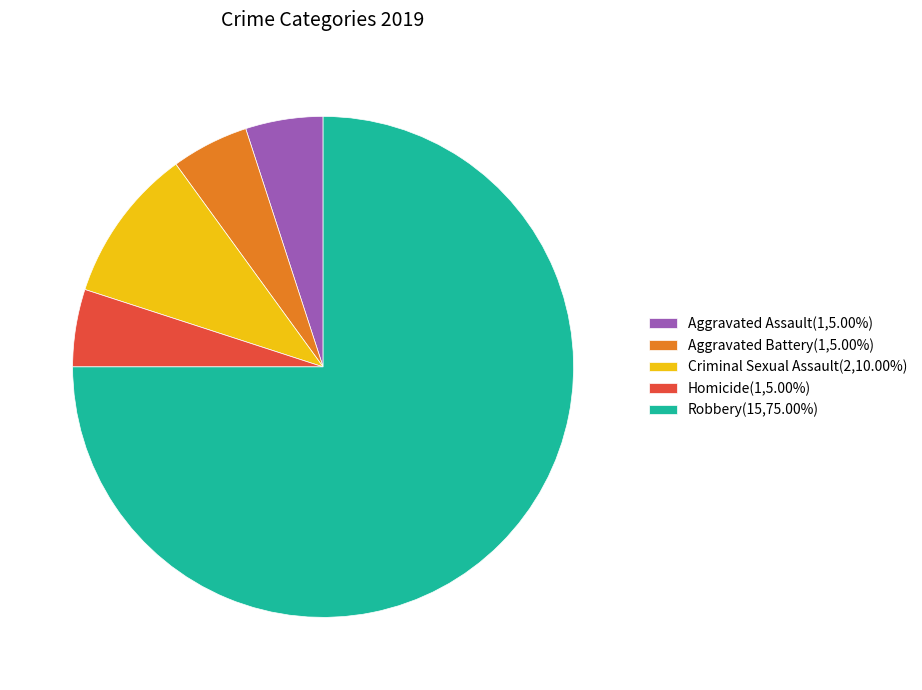

Is it true that Robbery is 75% of the pie?

True